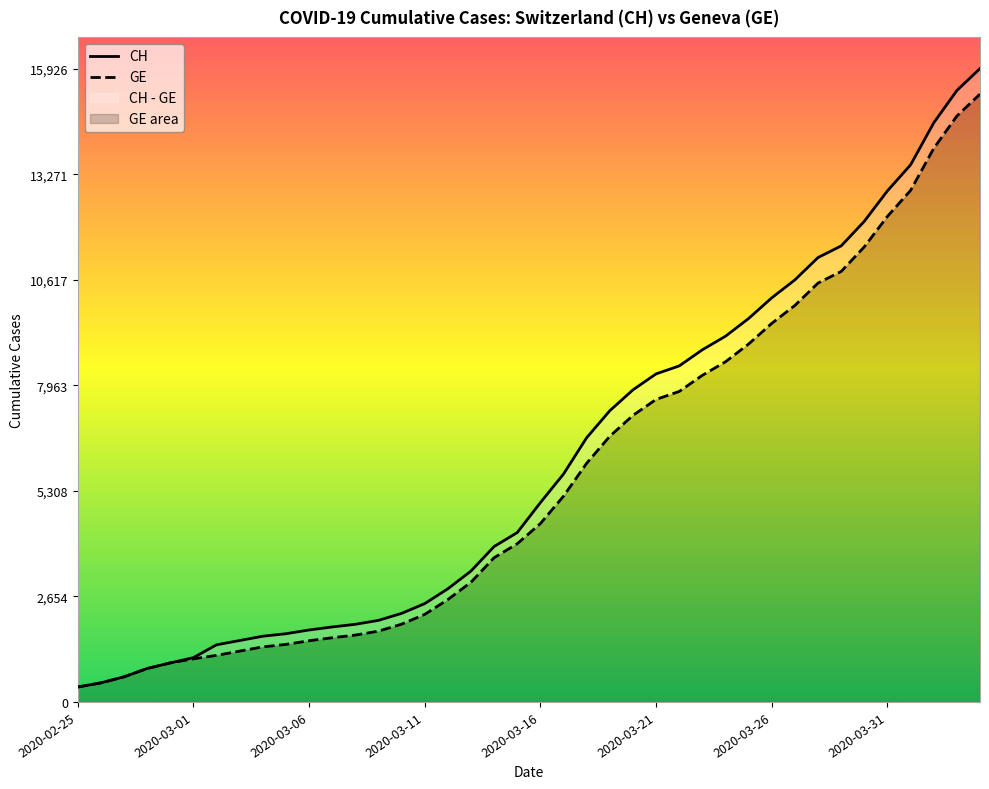

Rank the series at 2020-03-11 from lowest to highest value.

GE, CH